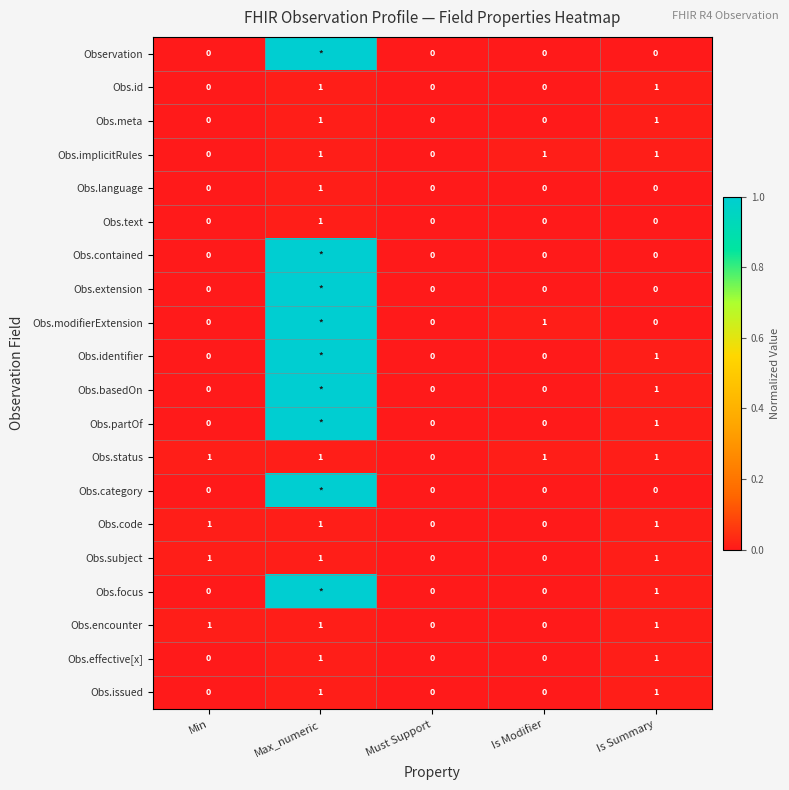

At which category does the chart reach its peak across all series?

Max_numeric